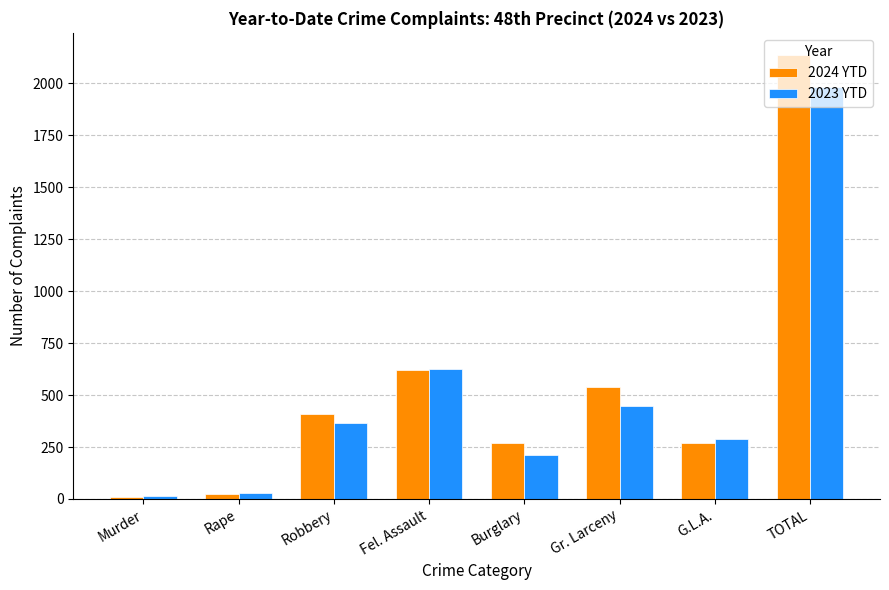

The value of 2024 YTD at Robbery is 407. True or false?

True